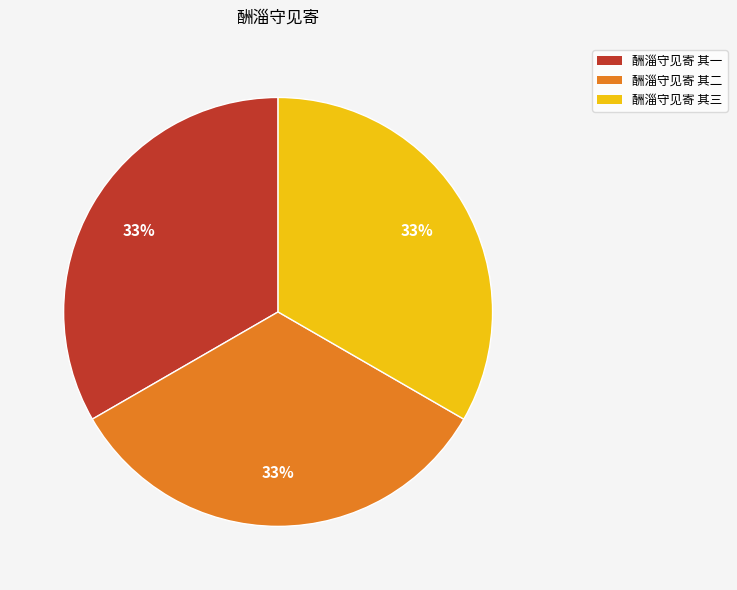

Do 酬淄守见寄 其三 and 酬淄守见寄 其二 together represent more than half of the pie?

Yes